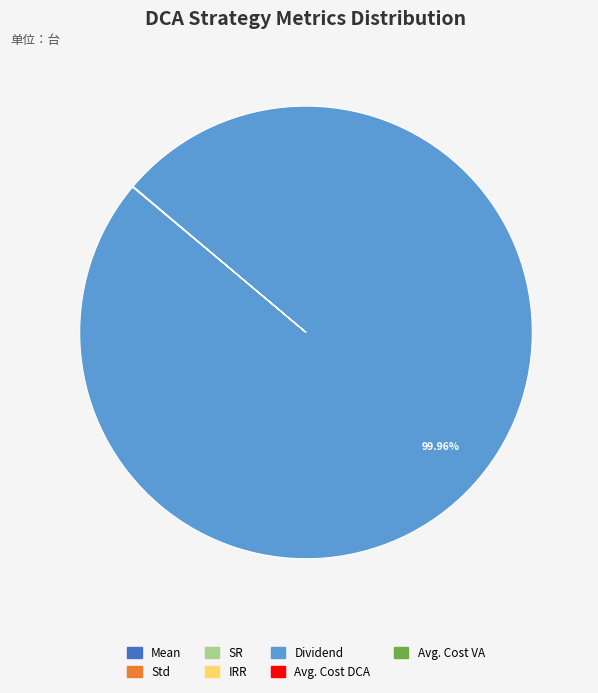

Which slice is the largest?

Dividend